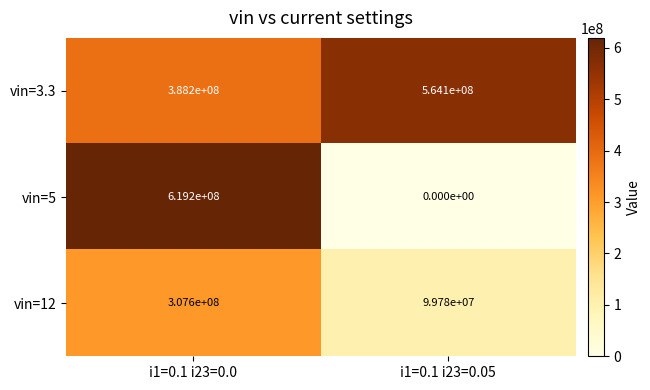

Which series changed the most between i1=0.1 i23=0.0 and i1=0.1 i23=0.05?

vin=5